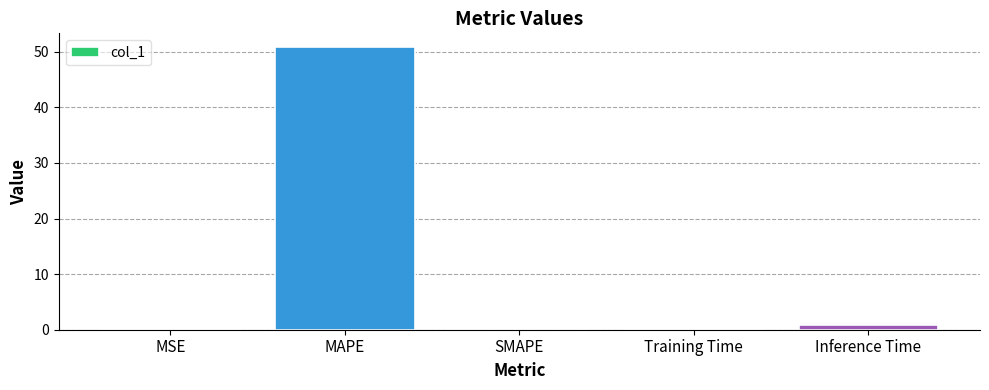

Are the bars grouped side by side (vs. stacked)?

No